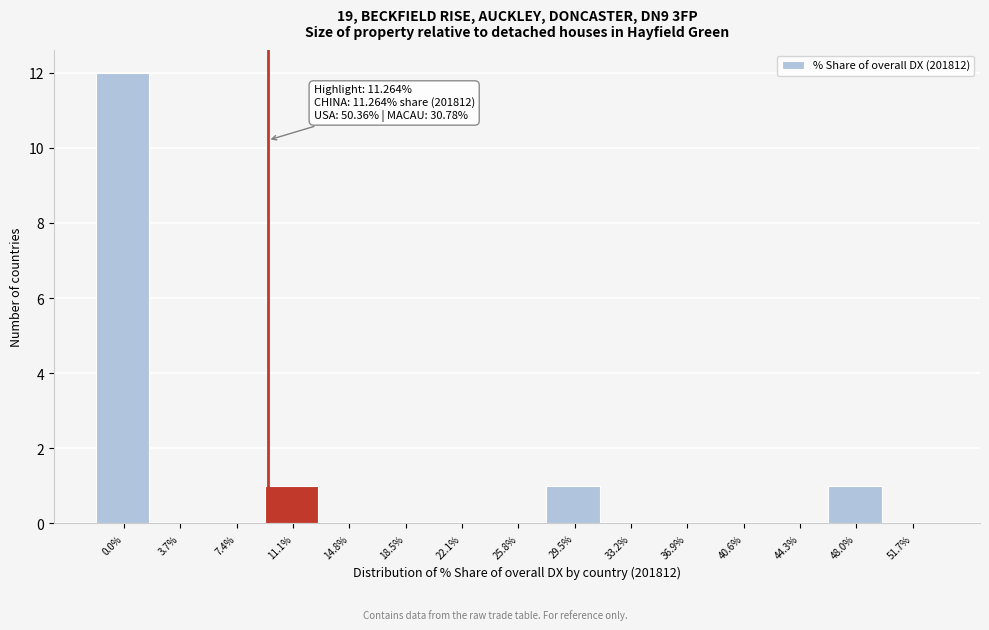

Reading left to right, extract all data points from this chart.

0.0%=12	3.7%=0	7.4%=0	11.1%=1	14.8%=0	18.5%=0	22.1%=0	25.8%=0	29.5%=1	33.2%=0	36.9%=0	40.6%=0	44.3%=0	48.0%=1	51.7%=0